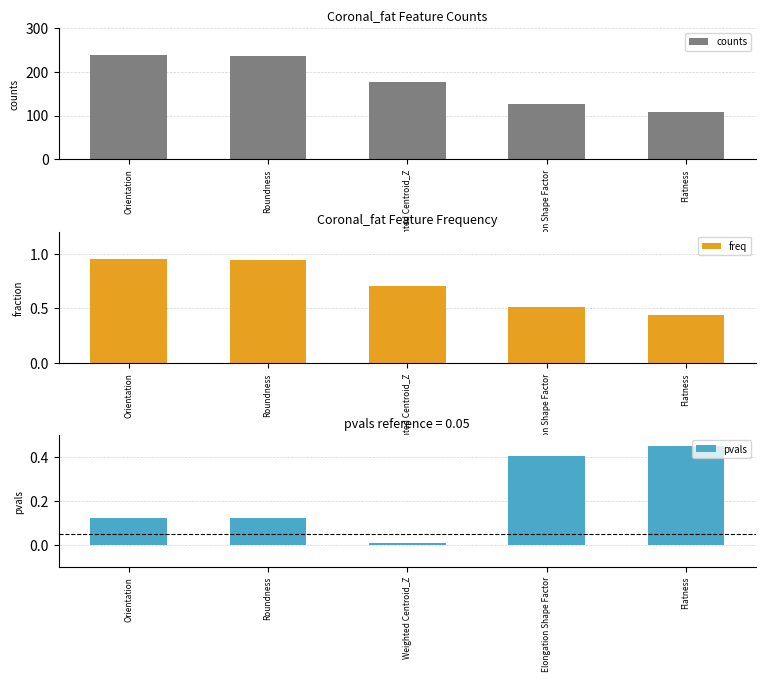

List the labels in order of pvals value, largest first.

Flatness, Elongation Shape Factor, Roundness, Orientation, Weighted Centroid_Z